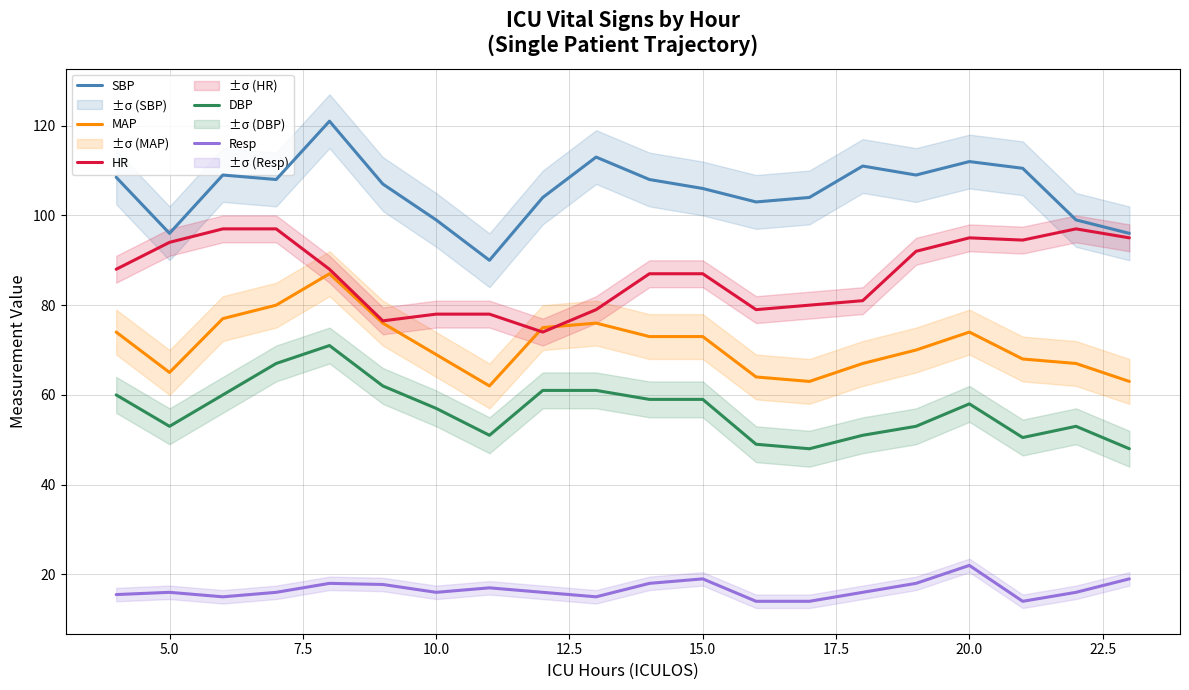

True or false: HR and DBP intersect in this chart.

False